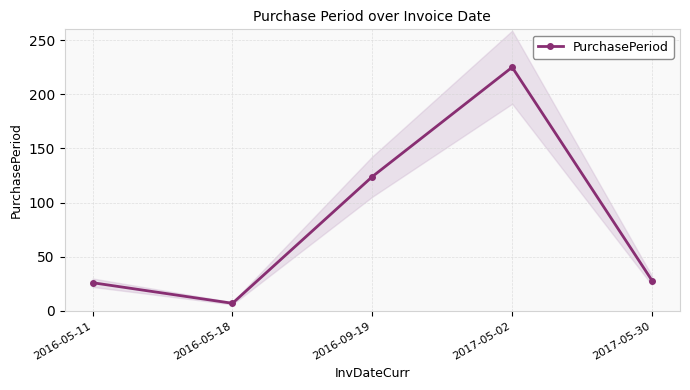

What is the average value?

82